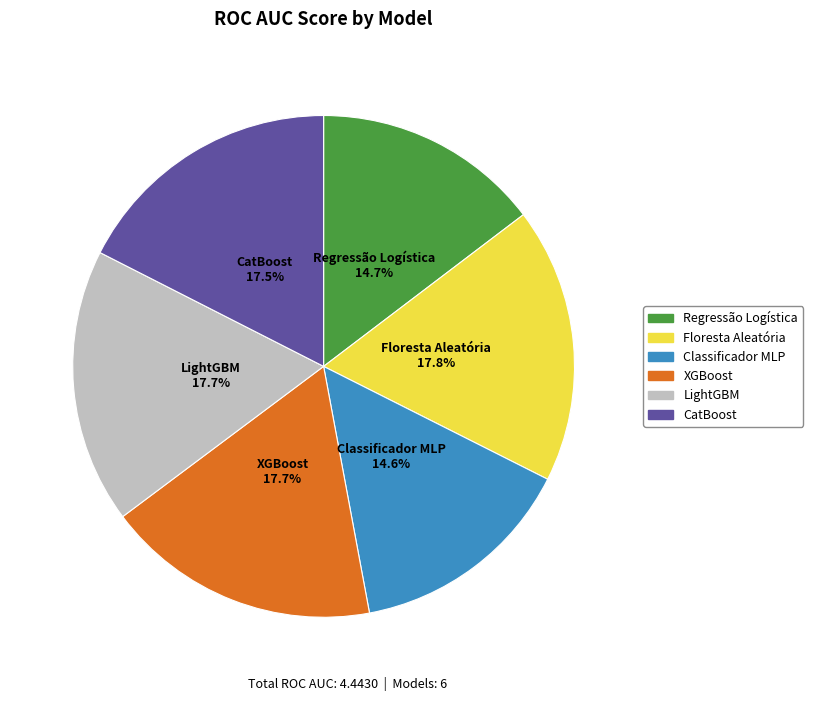

Is it true that Regressão Logística is 15% of the pie?

True